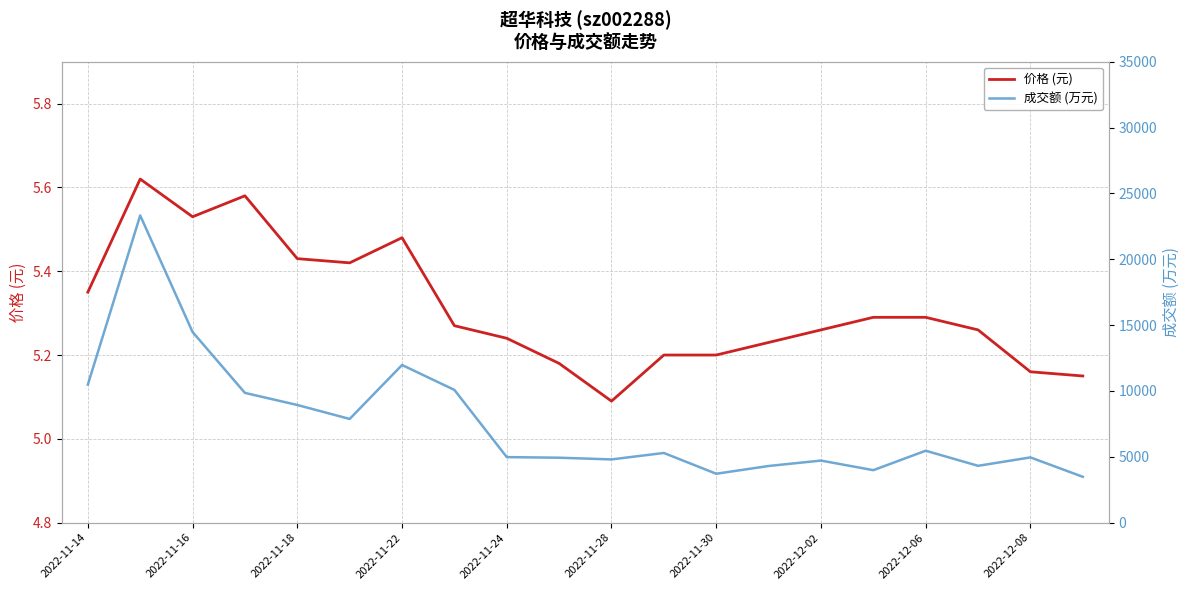

Where is 价格 (元) nearest to the value 5?

2022-11-28